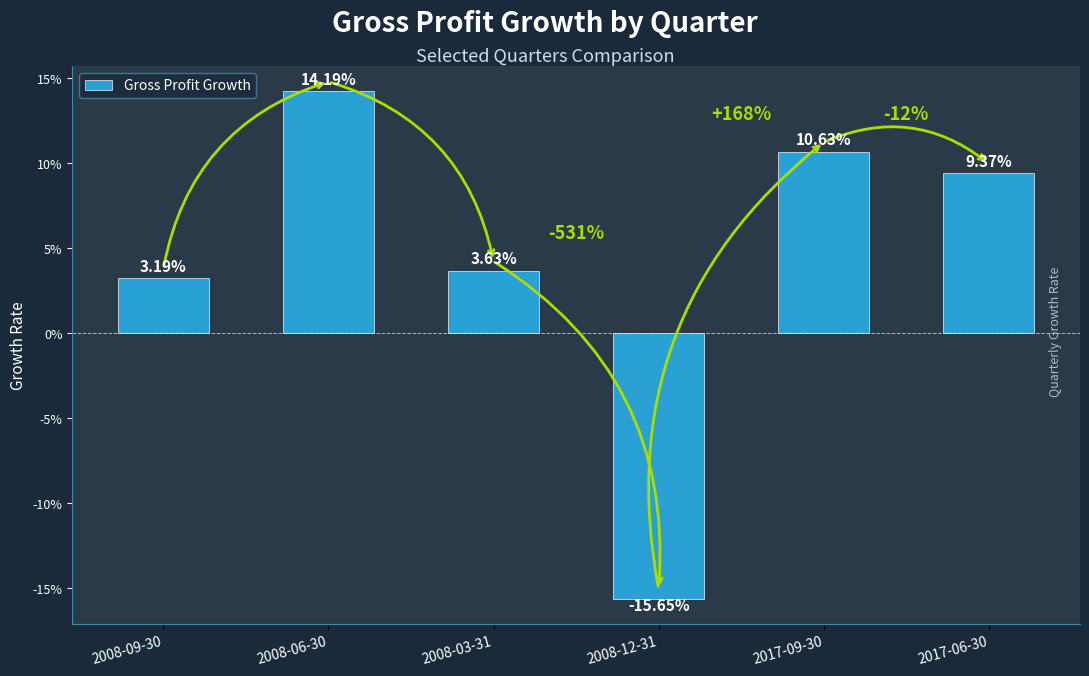

What is the difference between the maximum and second lowest values?

0.1